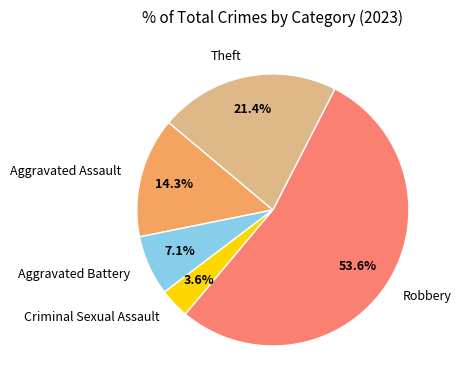

To the nearest percent, what is the average slice percentage?

20%